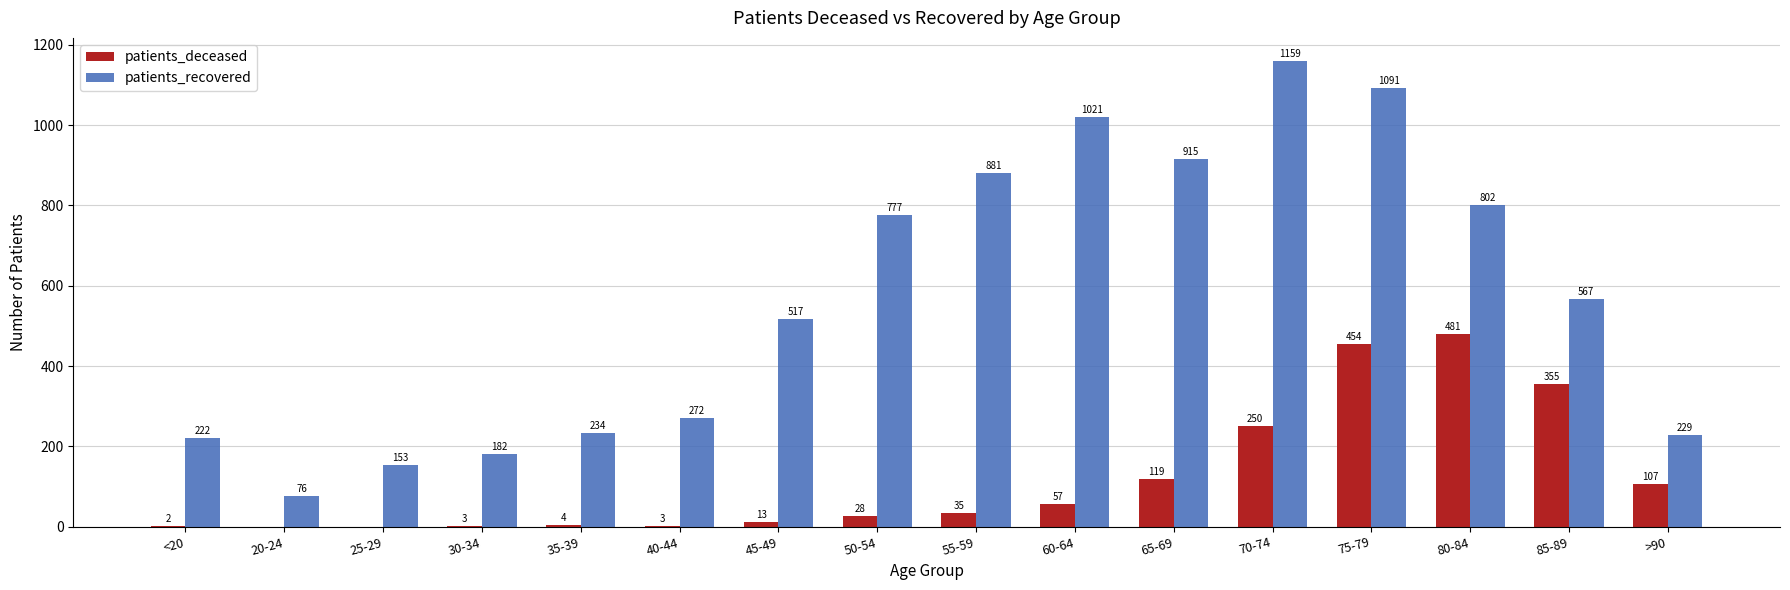

Read the patients_recovered value at 25-29.

153